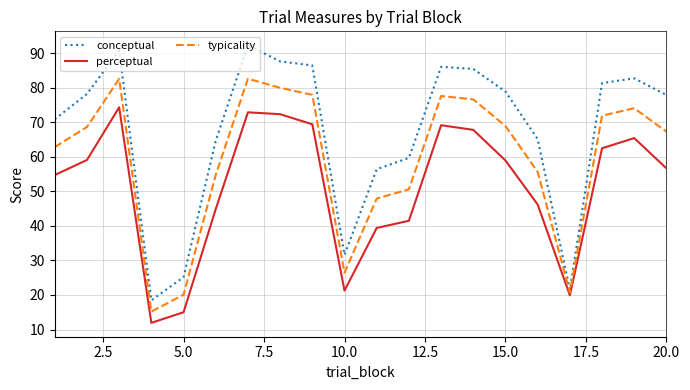

Which series has the largest range (max minus min)?

conceptual